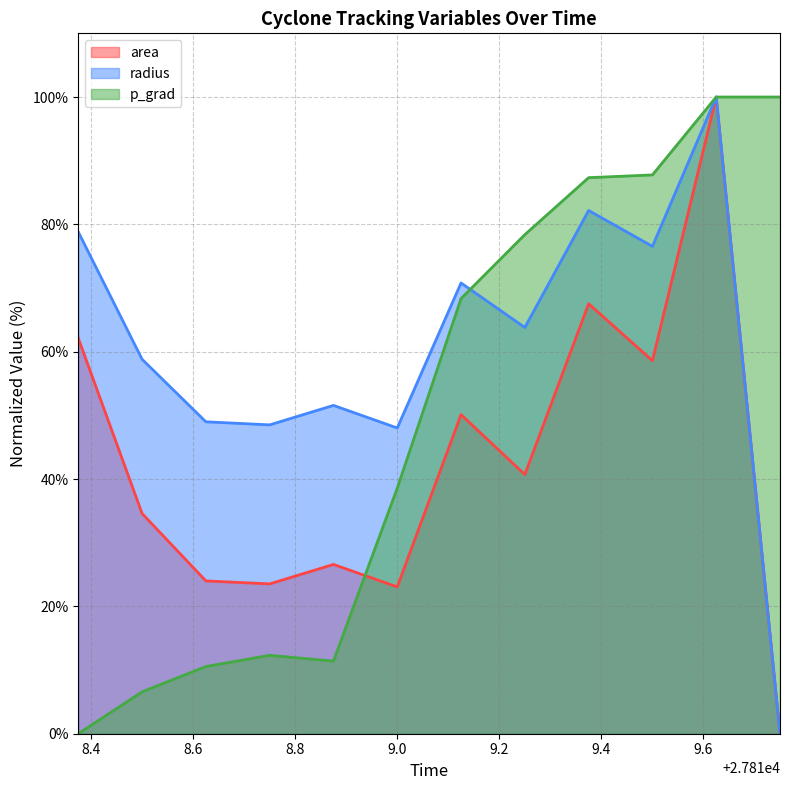

Rank the series by their average value, from highest to lowest.

radius, p_grad, area